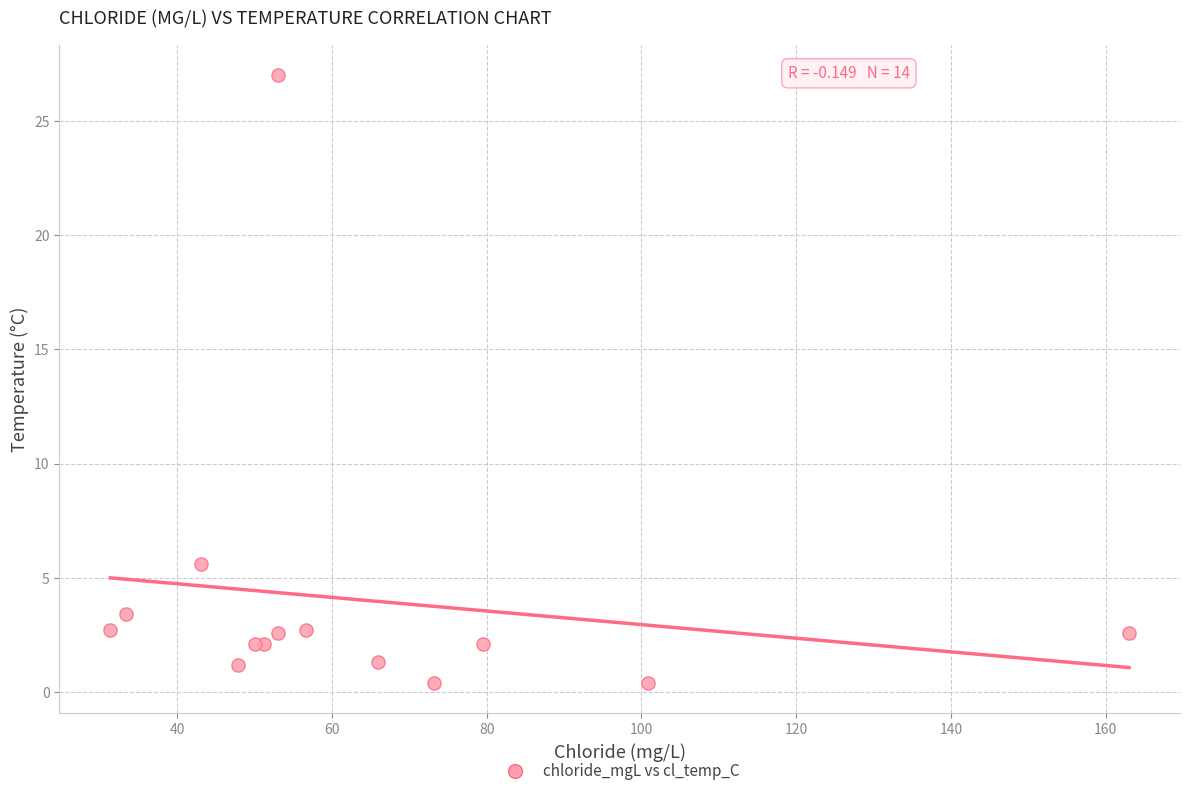

What Y value in the scatter plot is closest to 13?

5.6